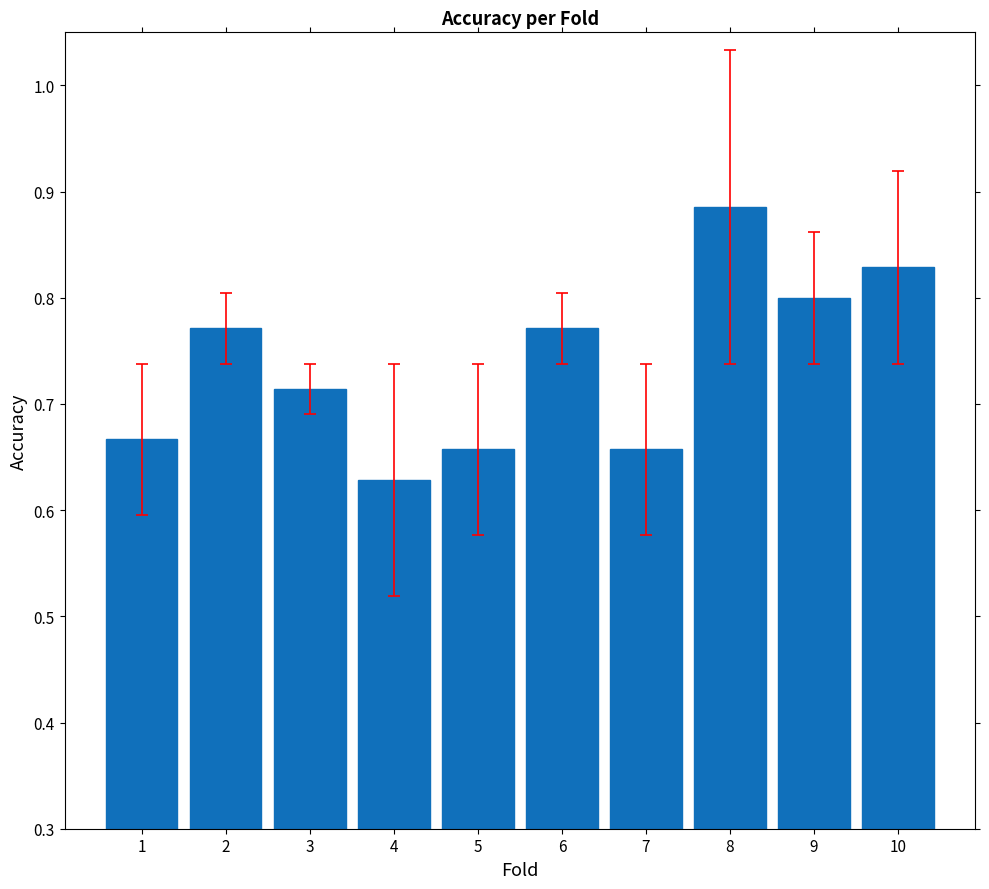

Between 7 and 2, which is larger?

2